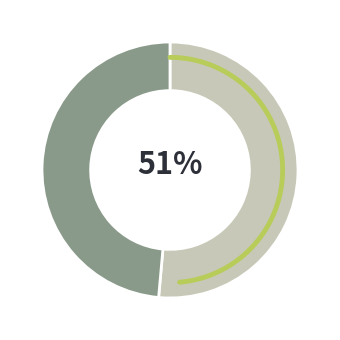

To the nearest percent, what percentage of the pie is PT Cikarang Listrindo Tbk (IDX:POWR)?

51%